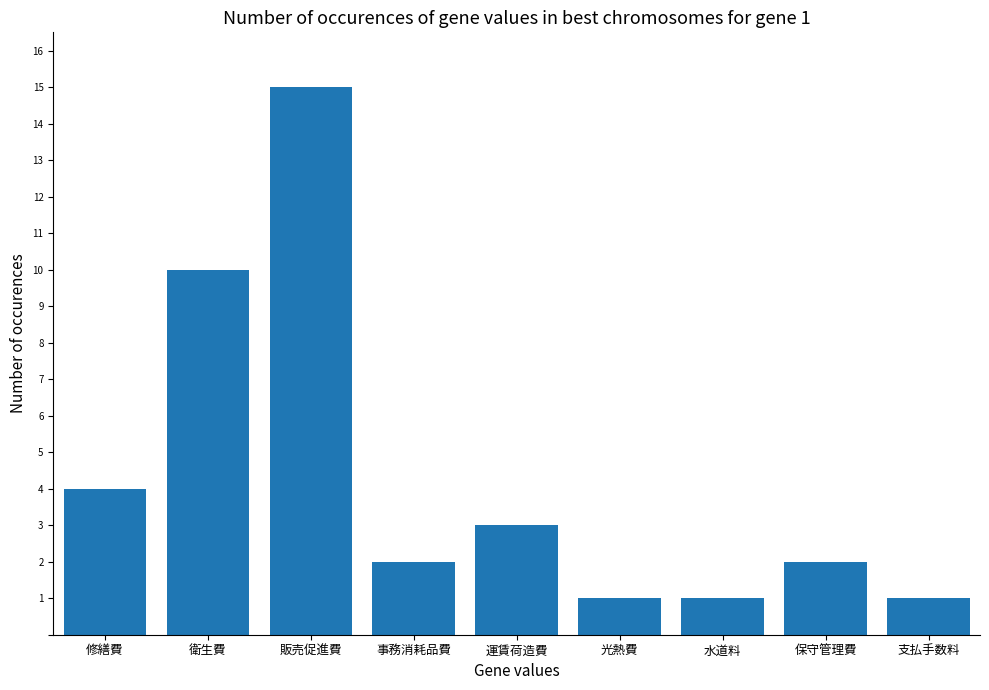

What value does the data have at 修繕費, to the nearest 5?

5